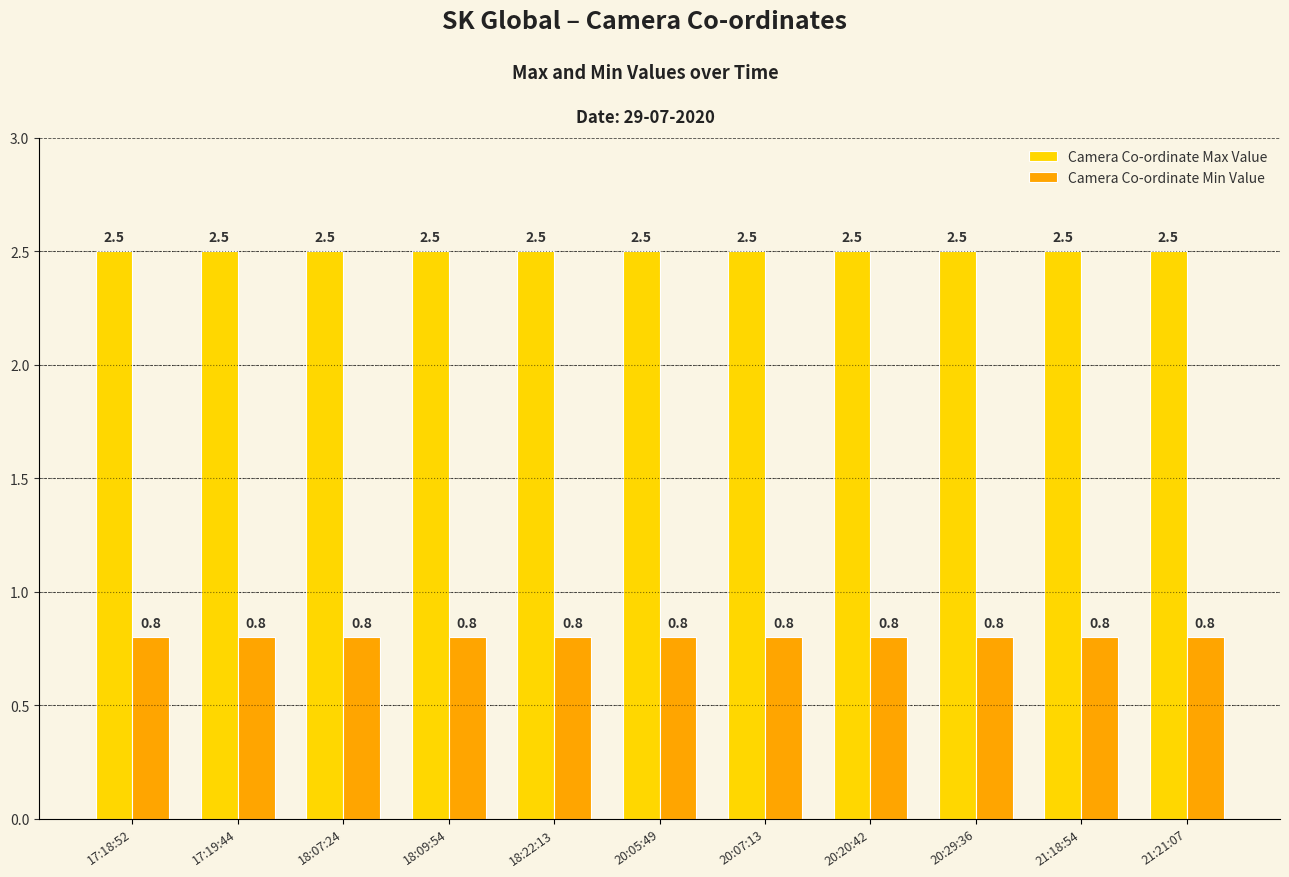

List the series in order of their overall mean, lowest first.

Camera Co-ordinate Min Value, Camera Co-ordinate Max Value